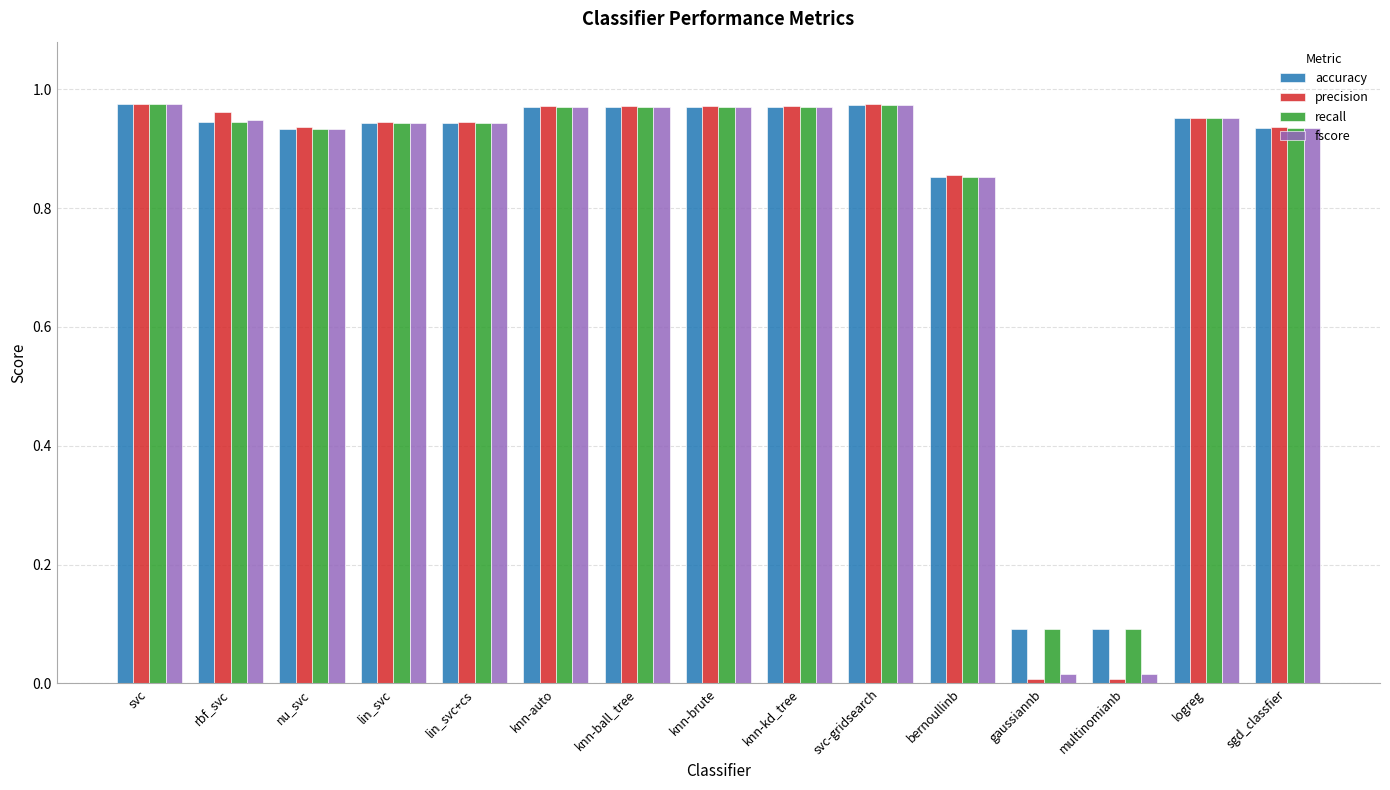

What is the total value across all series at svc-gridsearch?

3.9